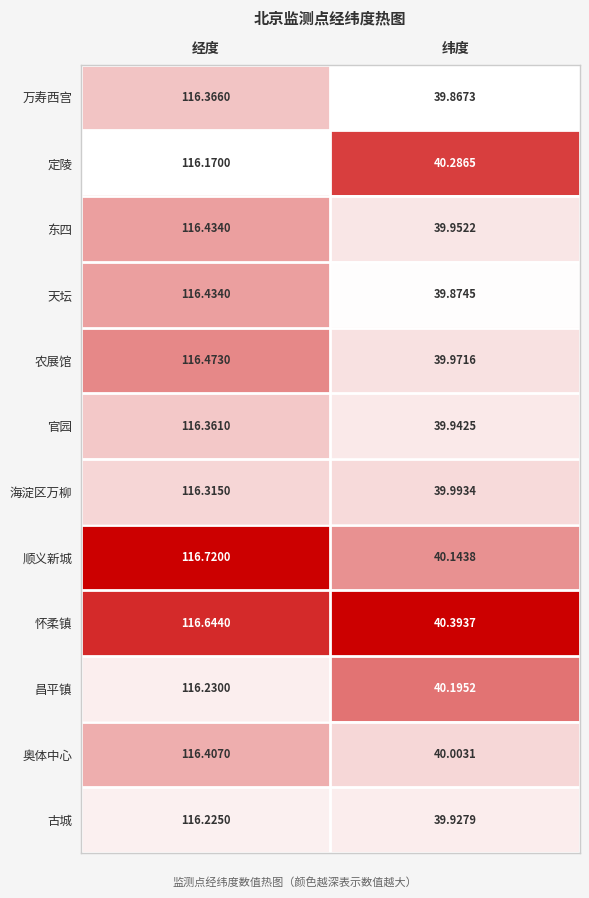

At 纬度, list the series in order from largest to smallest.

怀柔镇, 定陵, 昌平镇, 顺义新城, 奥体中心, 海淀区万柳, 农展馆, 东四, 官园, 古城, 天坛, 万寿西宫